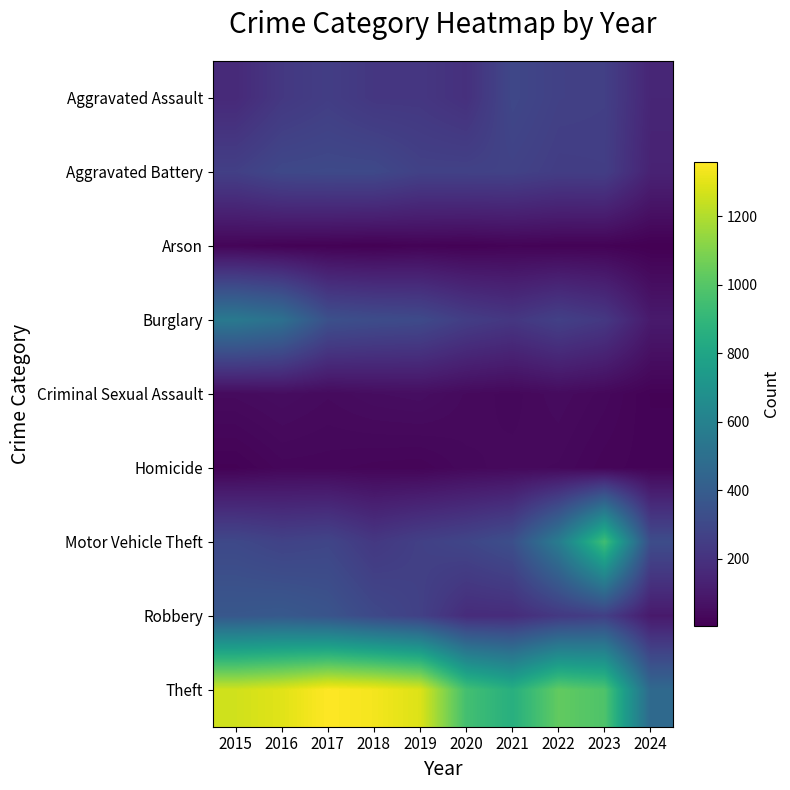

What is the maximum value shown in the chart?

1359